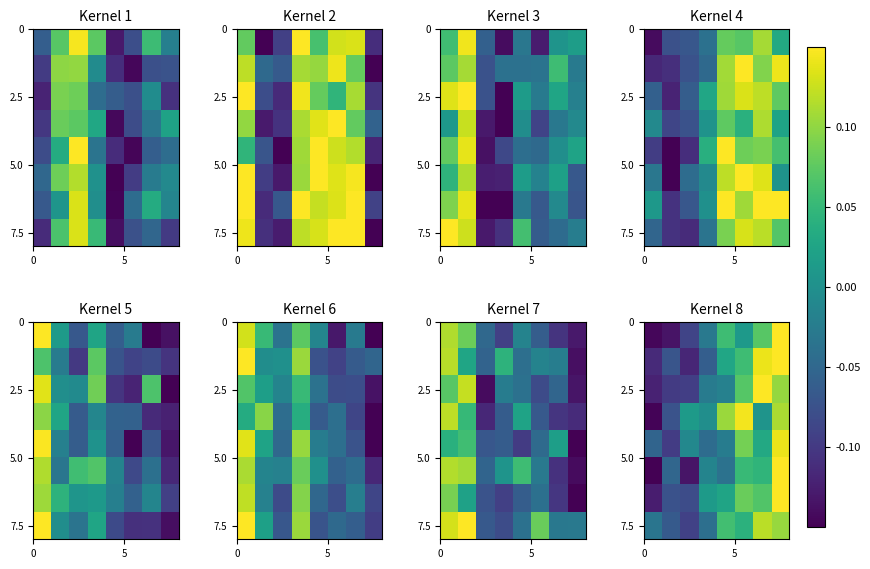

At which category is the sum across all series the highest?

7